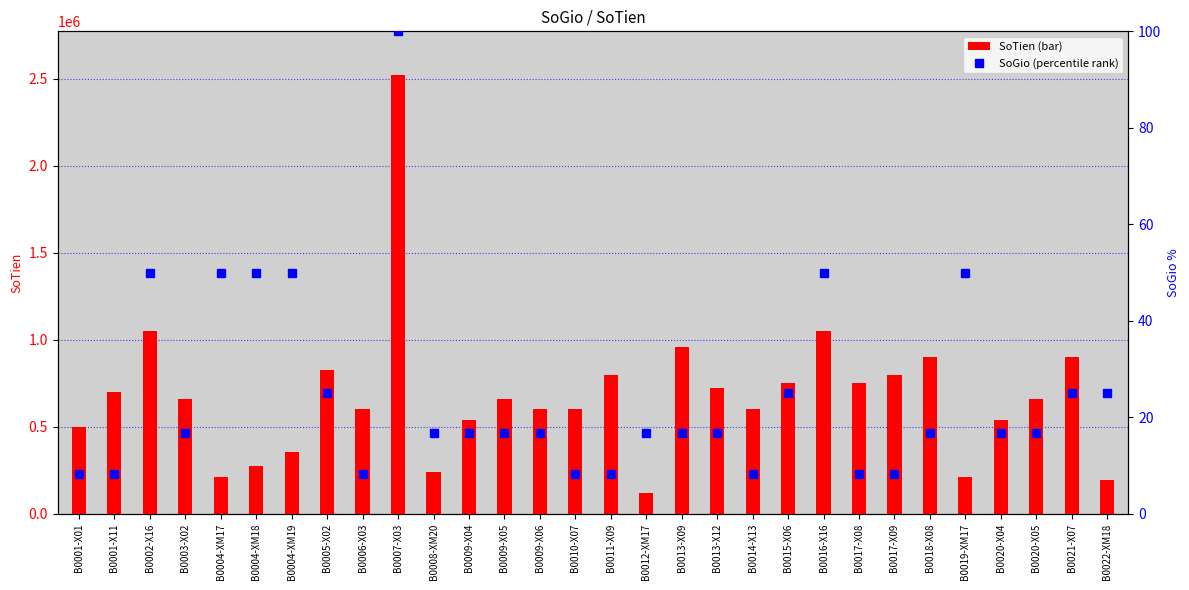

Reading left to right, transcribe all the data shown in this chart.

SoTien: B0001-X01=500000.0	B0001-X11=700000.0	B0002-X16=1050000.0	B0003-X02=660000.0	B0004-XM17=210000.0	B0004-XM18=273000.0	B0004-XM19=357000.0	B0005-X02=825000.0	B0006-X03=600000.0	B0007-X03=2520000.0	B0008-XM20=240000.0	B0009-X04=540000.0	B0009-X05=660000.0	B0009-X06=600000.0	B0010-X07=600000.0	B0011-X09=800000.0	B0012-XM17=120000.0	B0013-X09=960000.0	B0013-X12=720000.0	B0014-X13=600000.0	B0015-X06=750000.0	B0016-X16=1050000.0	B0017-X08=750000.0	B0017-X09=800000.0	B0018-X08=900000.0	B0019-XM17=210000.0	B0020-X04=540000.0	B0020-X05=660000.0	B0021-X07=900000.0	B0022-XM18=195000.0
SoGio (percentile): B0001-X01=8.3	B0001-X11=8.3	B0002-X16=50.0	B0003-X02=16.7	B0004-XM17=50.0	B0004-XM18=50.0	B0004-XM19=50.0	B0005-X02=25.0	B0006-X03=8.3	B0007-X03=100.0	B0008-XM20=16.7	B0009-X04=16.7	B0009-X05=16.7	B0009-X06=16.7	B0010-X07=8.3	B0011-X09=8.3	B0012-XM17=16.7	B0013-X09=16.7	B0013-X12=16.7	B0014-X13=8.3	B0015-X06=25.0	B0016-X16=50.0	B0017-X08=8.3	B0017-X09=8.3	B0018-X08=16.7	B0019-XM17=50.0	B0020-X04=16.7	B0020-X05=16.7	B0021-X07=25.0	B0022-XM18=25.0